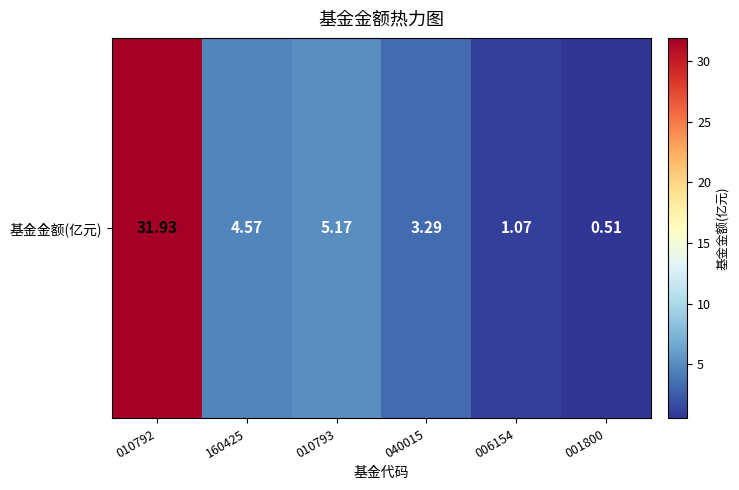

Reading left to right, list all the values displayed in this chart.

31.9	4.6	5.2	3.3	1.1	0.5